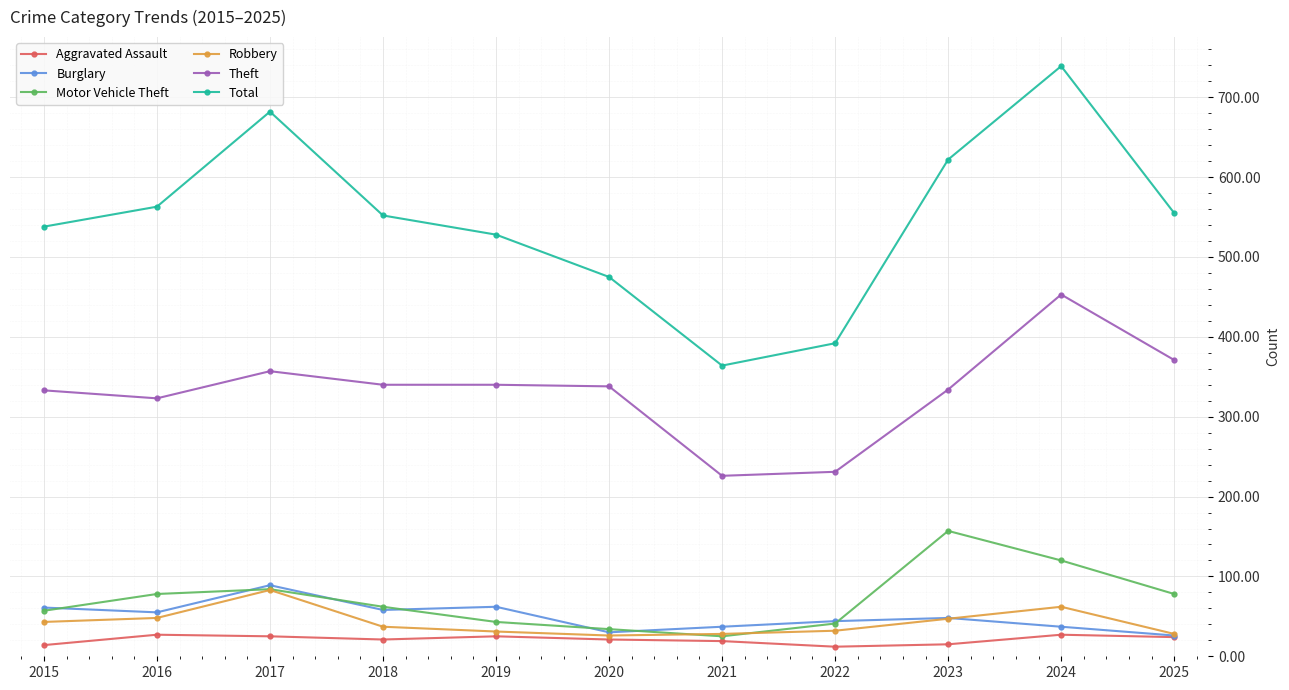

True or false: Motor Vehicle Theft and Total intersect in this chart.

False